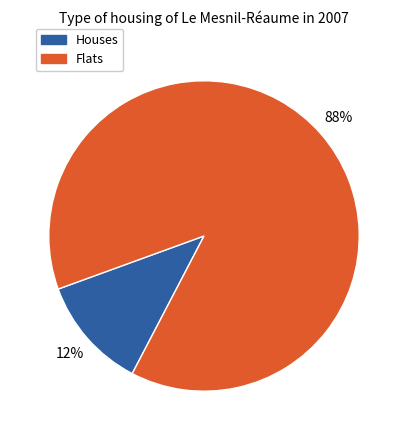

To the nearest percent, what is the average slice percentage?

50%